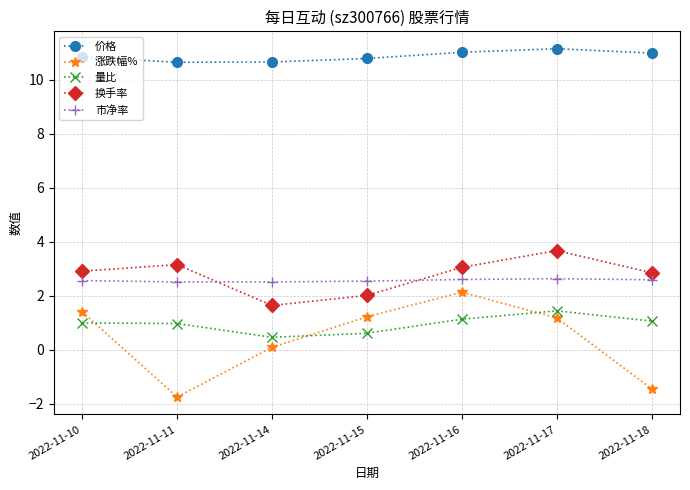

What is the value of the 量比 point at the 2nd from the left?

1.0